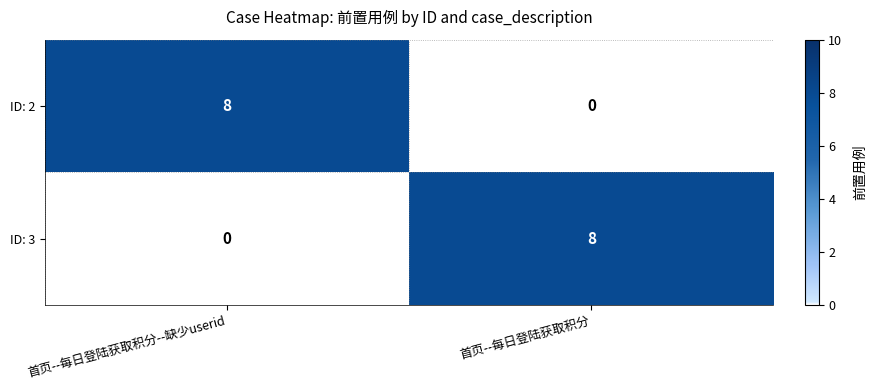

What is the spread (max minus min) of values at 首页--每日登陆获取积分?

8